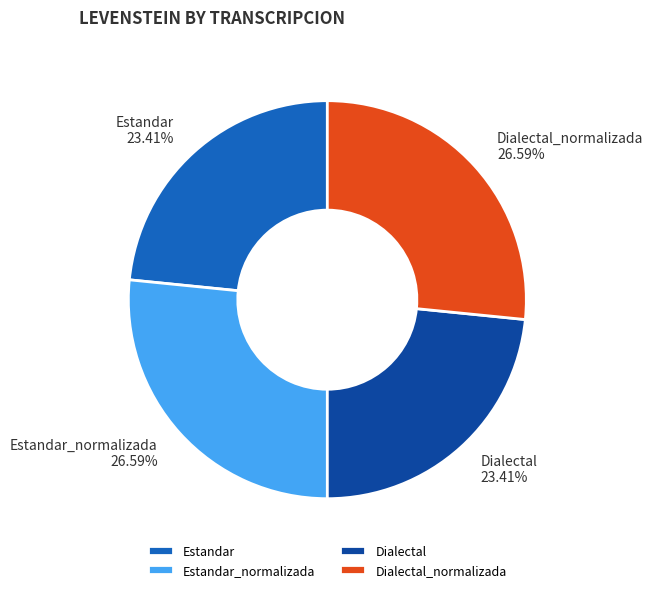

Combined, what portion of the pie is Dialectal and Dialectal_normalizada?

50.0%